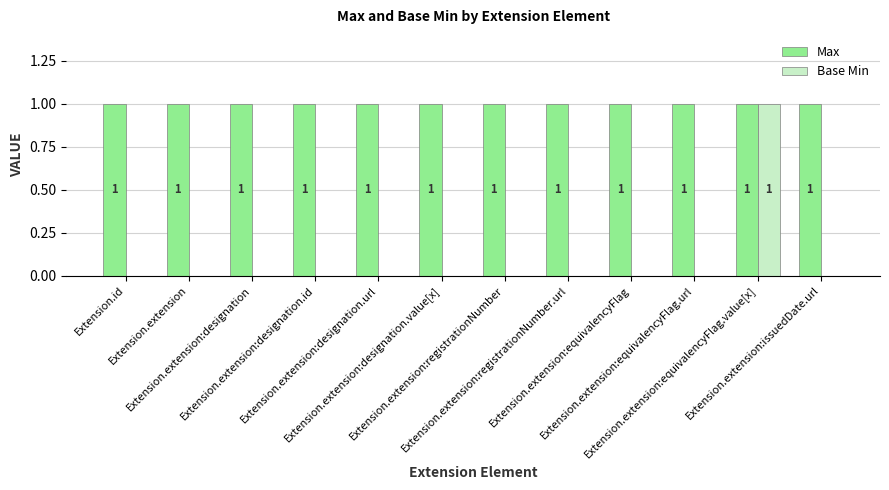

The value of Max at Extension.extension:designation.url is 2. True or false?

False